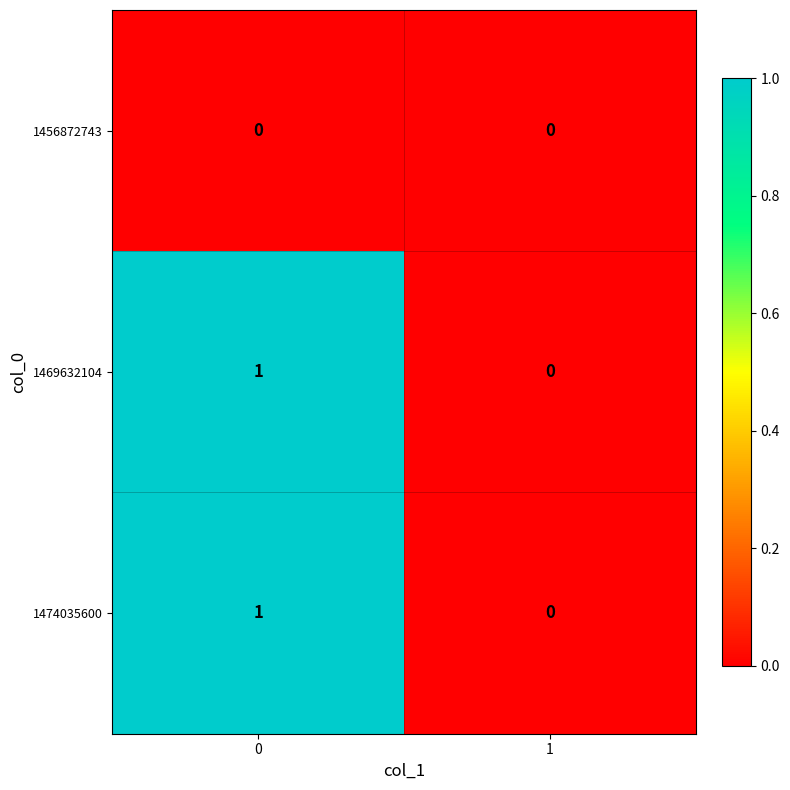

True or false: 1474035600 has a value of -1 at 1.

False